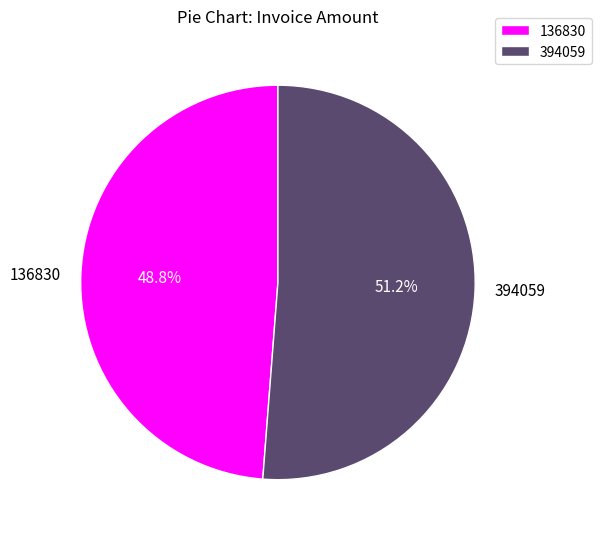

Rank the categories by value from lowest to highest.

136830, 394059